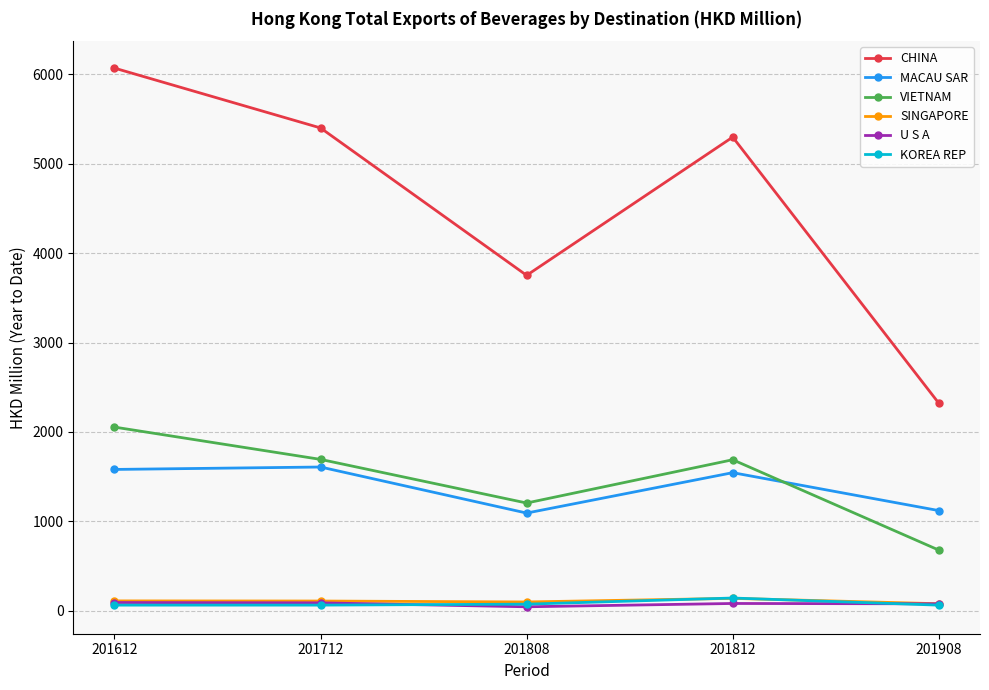

The SINGAPORE series shows 96.9 at 201808. True or false?

True